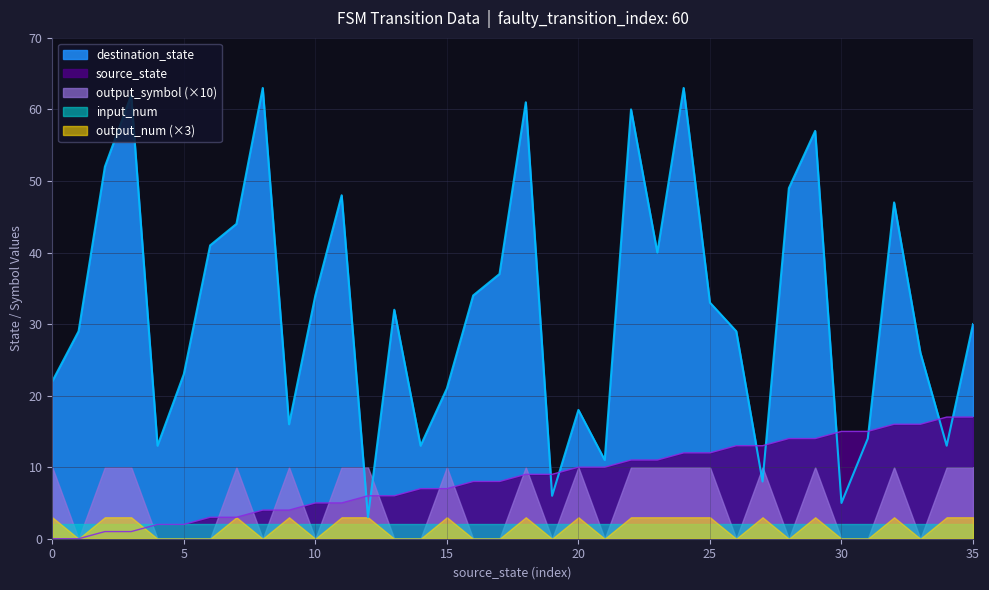

Which series has the largest total across all categories?

destination_state